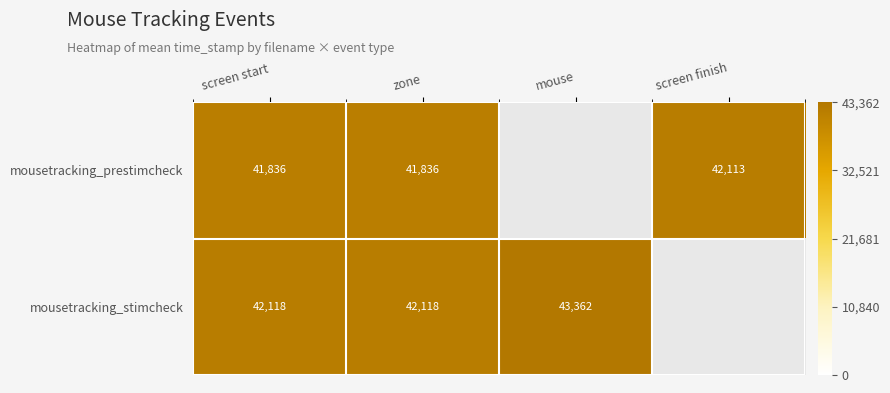

Which category has the lowest value across all series?

screen start